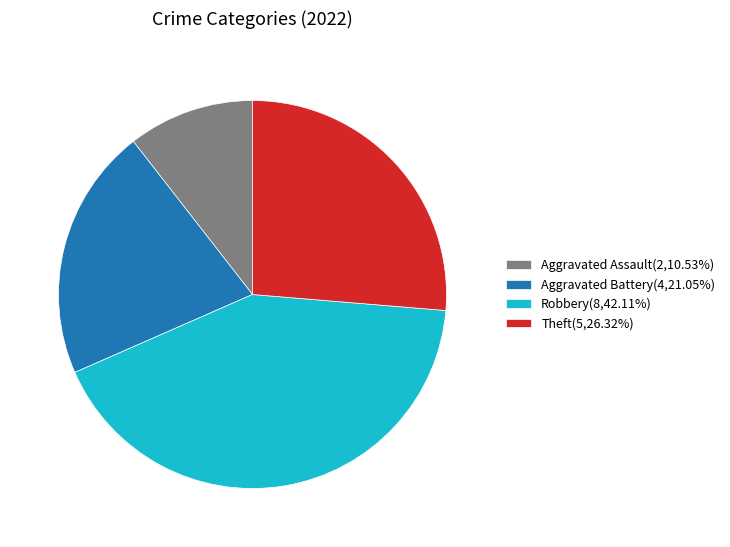

Which category has the smallest portion of the pie?

Aggravated Assault